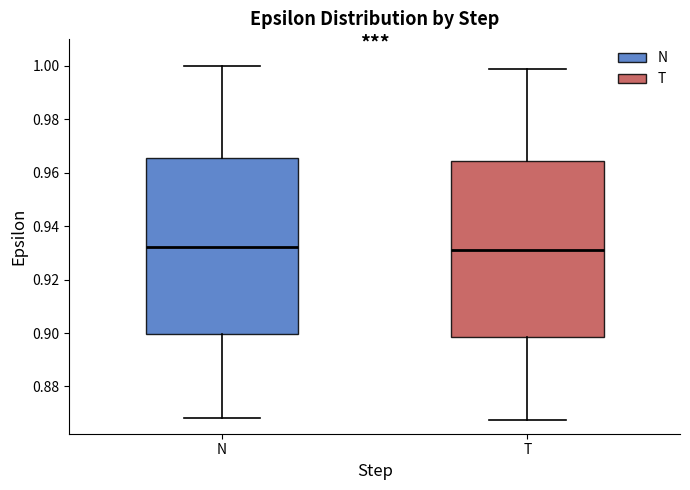

Reading left to right, transcribe this box plot: for each box, give where its median line is, the range the box spans, and where its two whiskers end, as read against the y-axis. The values are not printed on the chart, so give them approximately, as read against the axis.

N: median 0.932, box 0.900 to 0.966, whiskers 0.868 to 1.000
T: median 0.932, box 0.898 to 0.964, whiskers 0.868 to 0.998